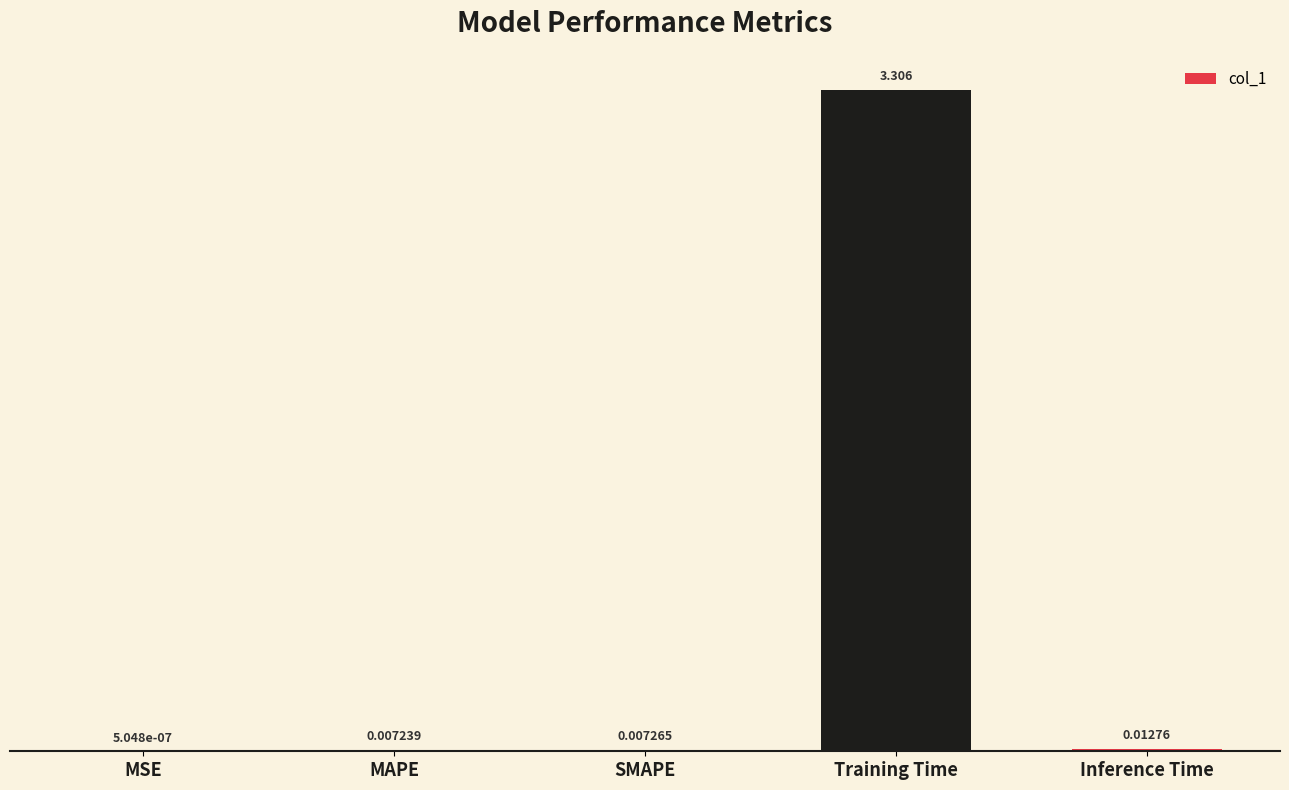

What is the change in value from SMAPE to Training Time?

+3.3